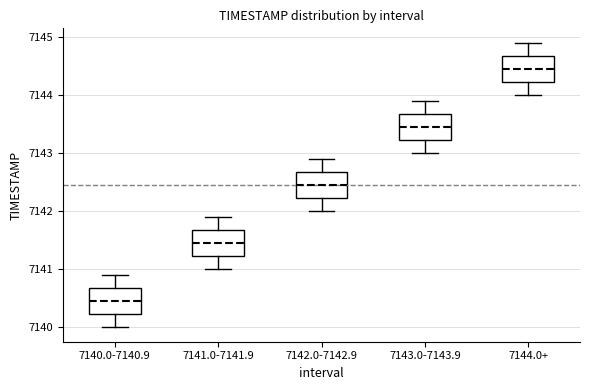

Where is the upper edge of the box for 7144.0+ on the y-axis? The values are not printed on the chart, so give them approximately, as read against the axis.

7144.7